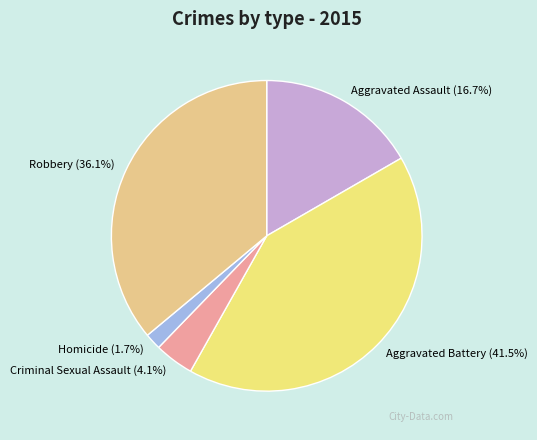

How many segments does this pie chart have?

5